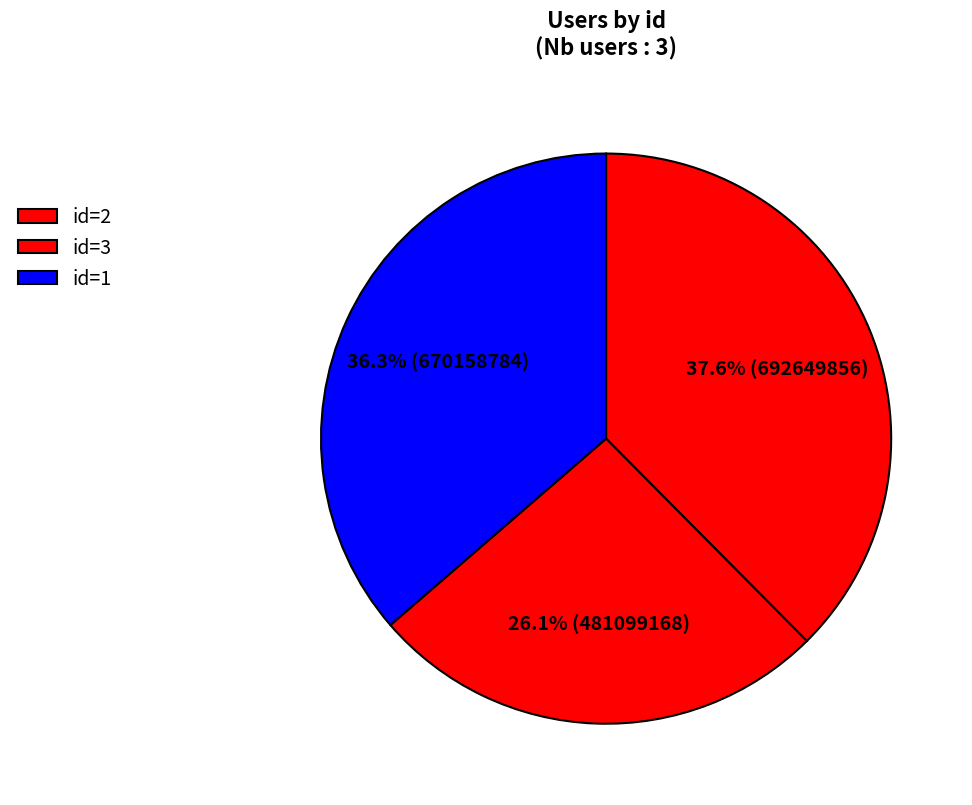

Count the number of slices in the pie.

3